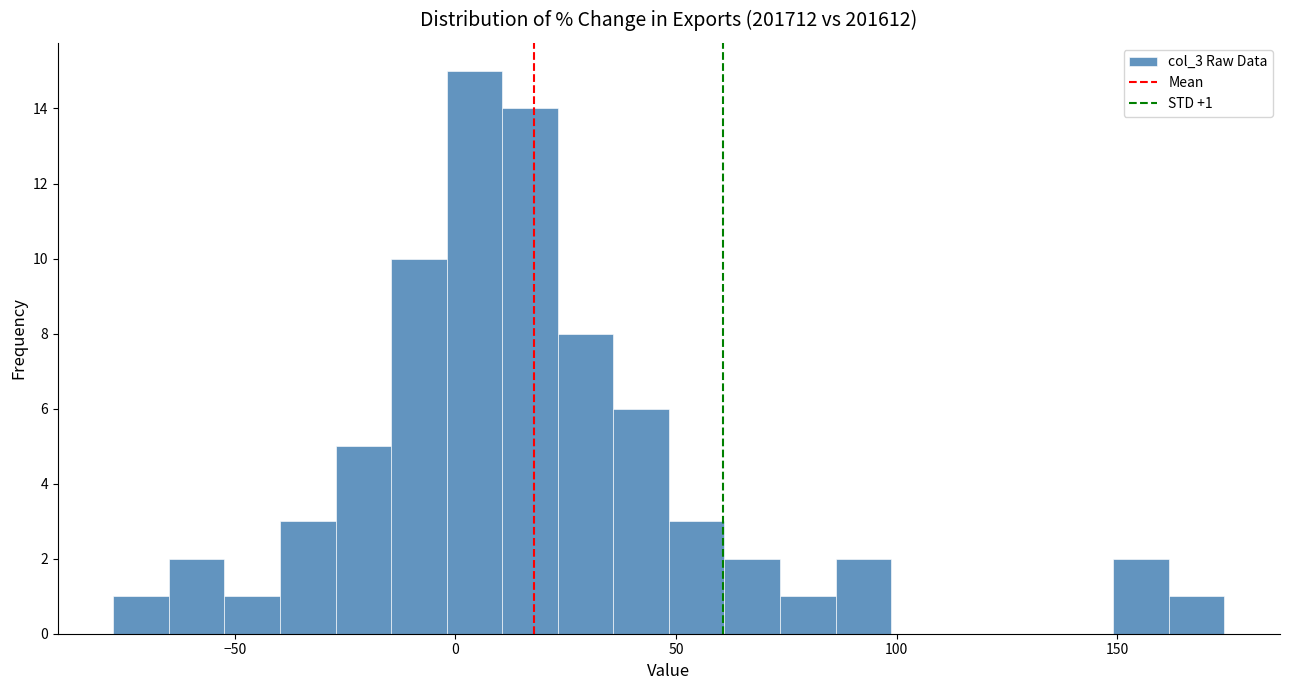

Around what value on the x-axis is the tallest bar? Give the approximate position of its centre, as read against the axis.

5